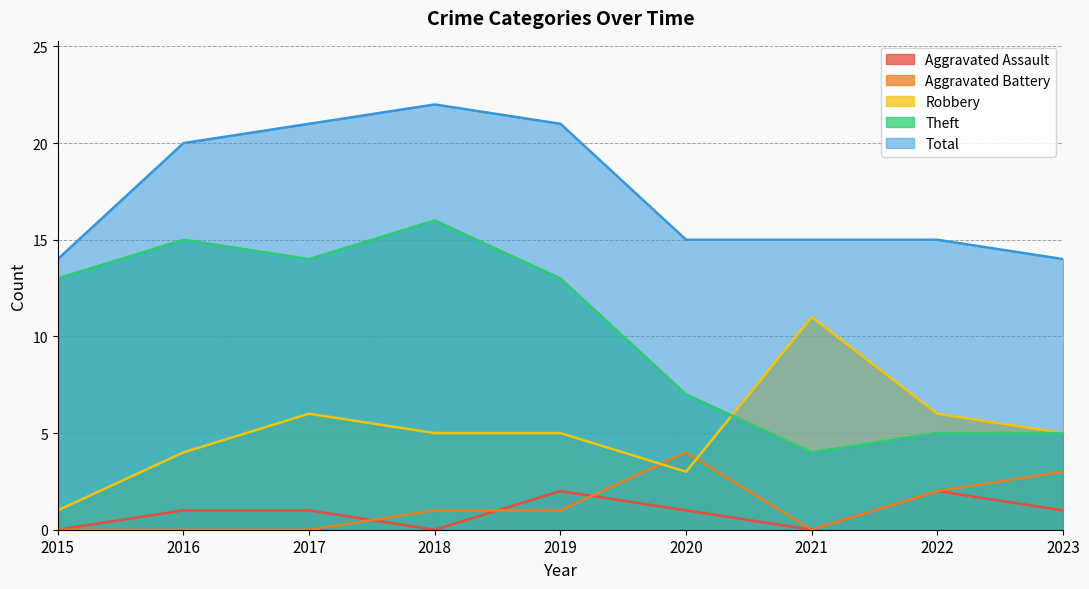

How many data points does each series have?

9